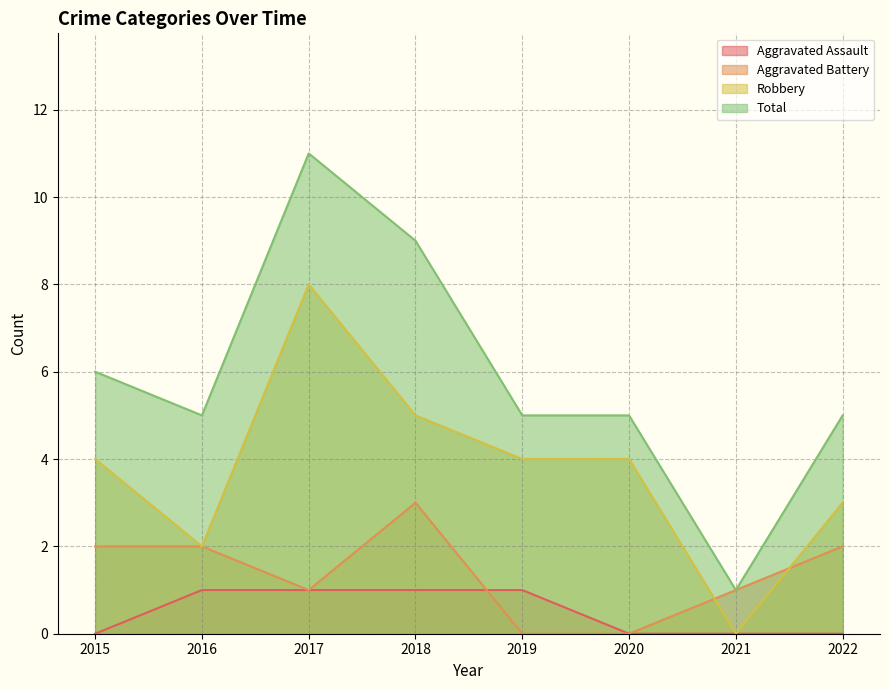

Where does the Aggravated Battery series first go above 2?

2018